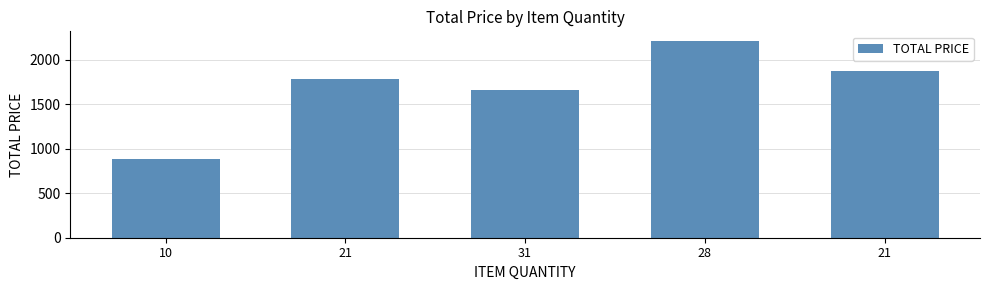

The value at 21 is 3220.6. True or false?

False